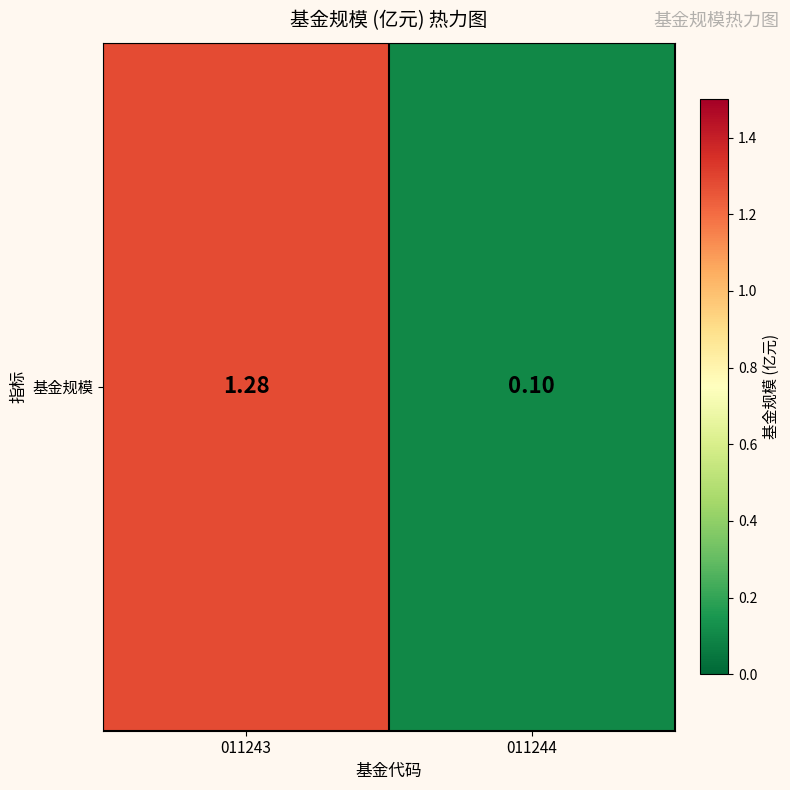

Which has a higher value, 011244 or 011243?

011243